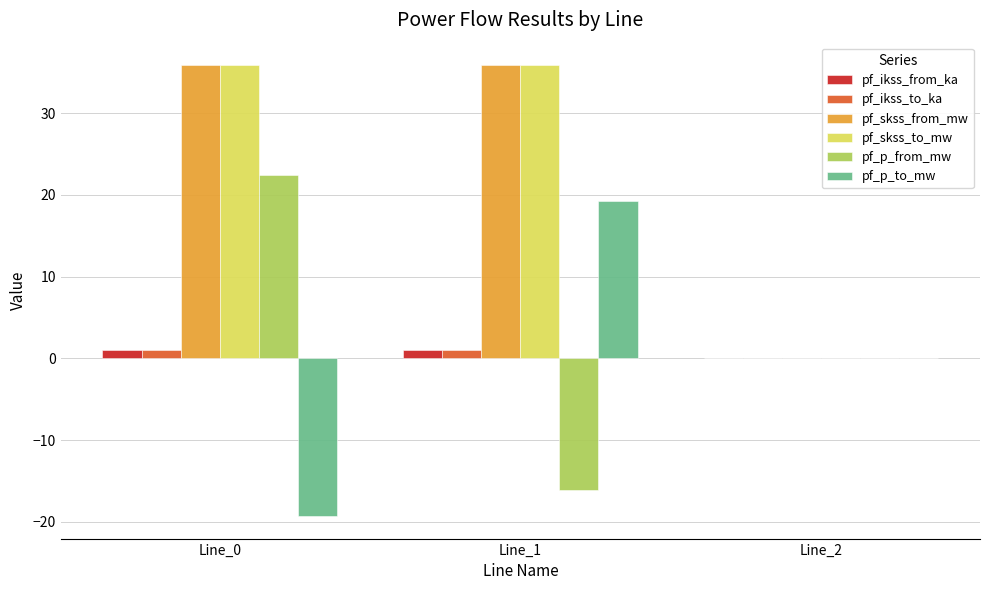

Reading left to right, list all the values displayed in this chart.

pf_ikss_from_ka: 1.0	1.0	0.0
pf_ikss_to_ka: 1.0	1.0	0.0
pf_skss_from_mw: 35.9	35.9	0.0
pf_skss_to_mw: 35.9	35.9	0.0
pf_p_from_mw: 22.5	-16.1	0.0
pf_p_to_mw: -19.3	19.3	0.0